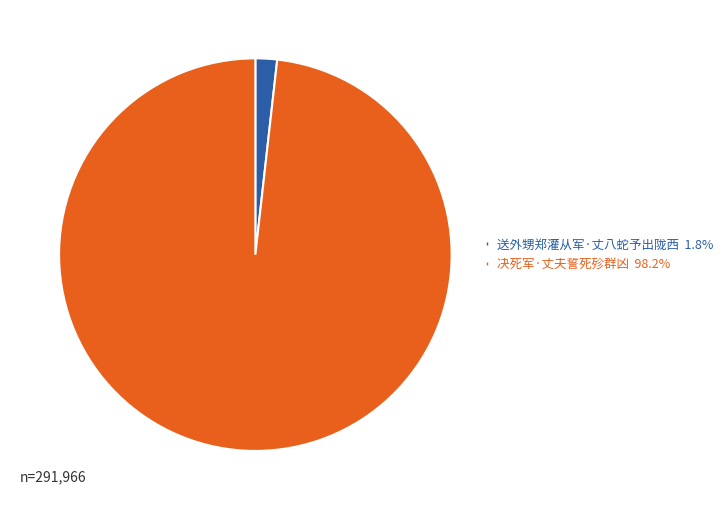

Which category has the biggest portion of the pie?

决死军·丈夫誓死殄群凶